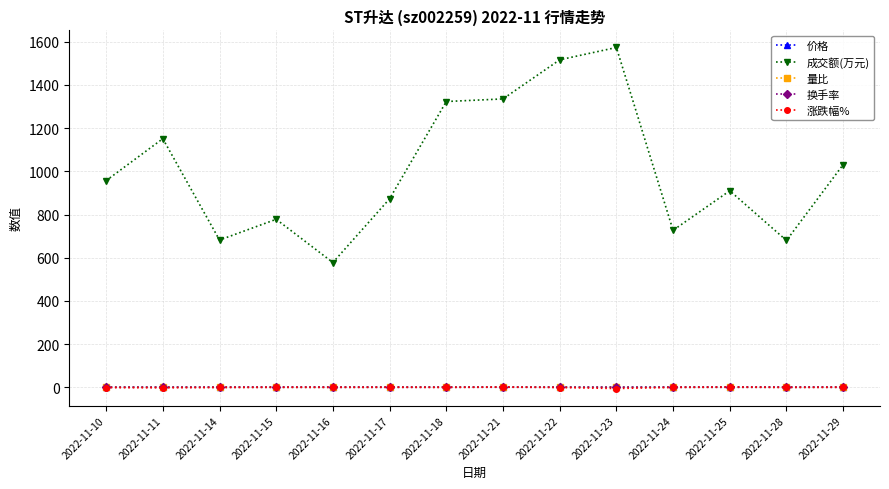

Which series has the largest range (max minus min)?

成交额(万元)